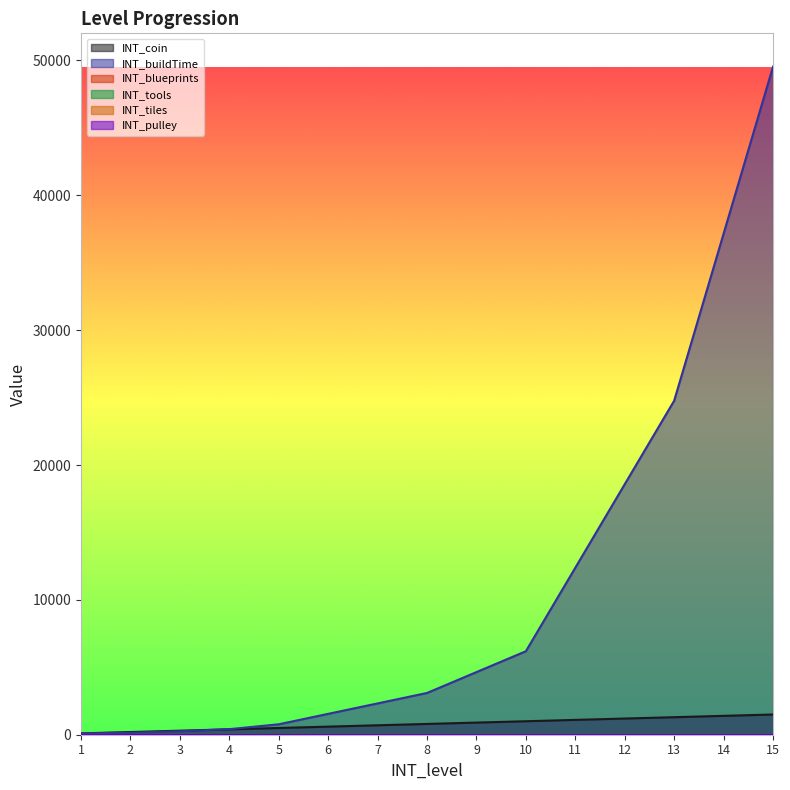

What is the difference between the highest and lowest values at 9?

4643